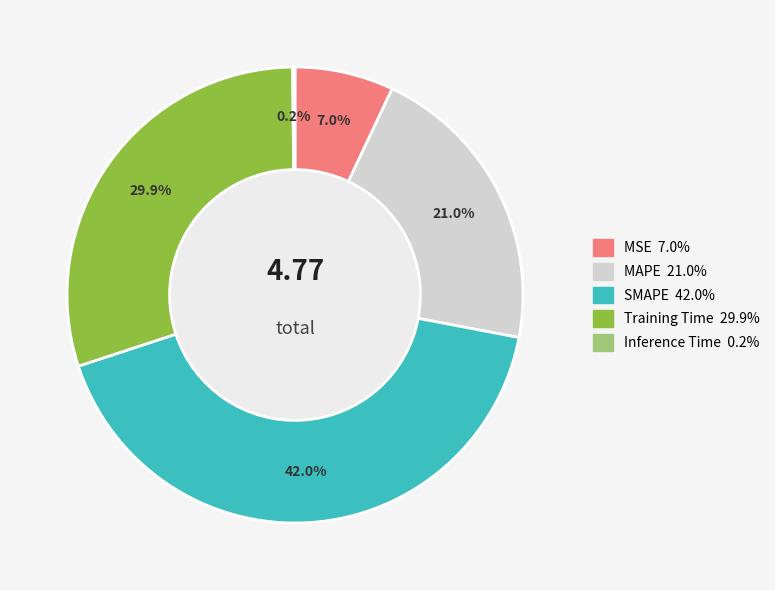

Approximately how many times larger is the value at SMAPE compared to MAPE?

2.0